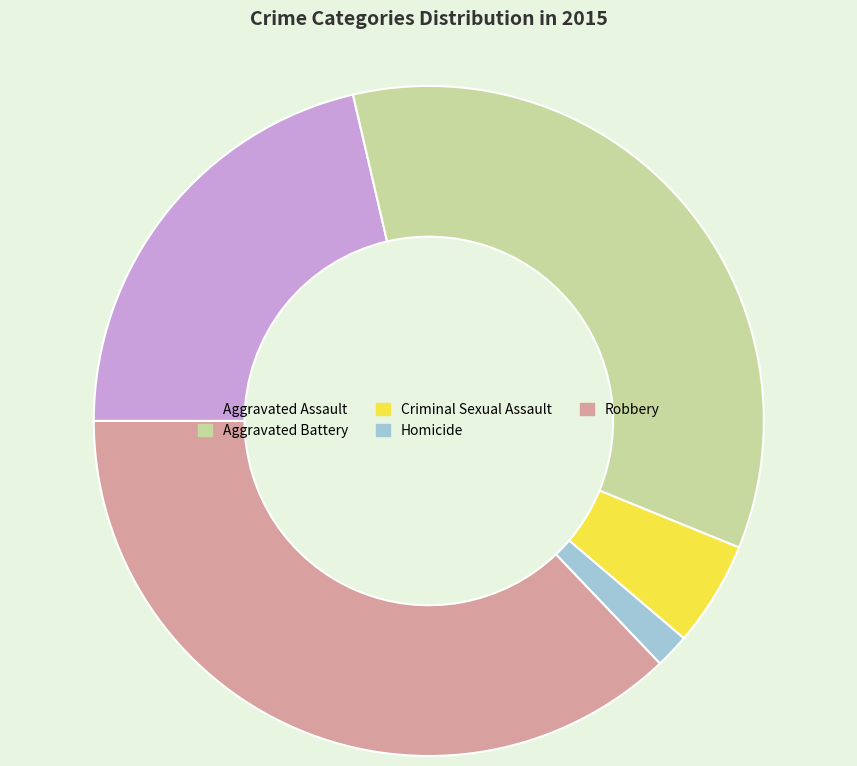

What is the ratio of the value at Aggravated Assault to the value at Criminal Sexual Assault?

4.2